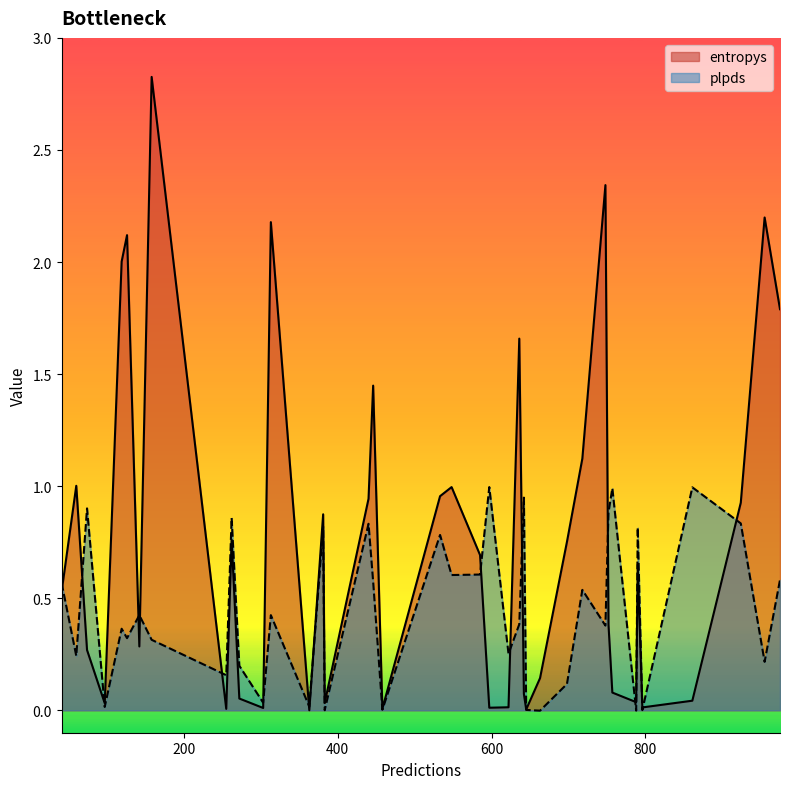

Is it true that plpds equals 0.1 at 126?

False